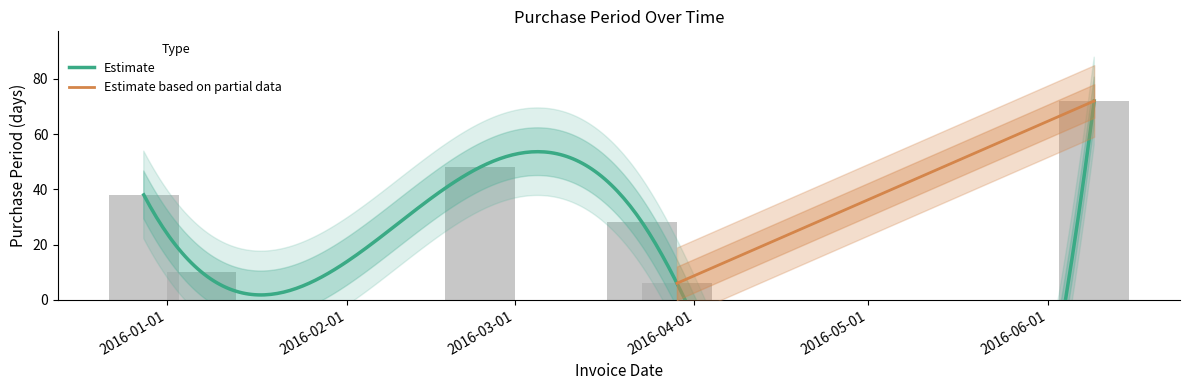

Are the bars grouped side by side (vs. stacked)?

No